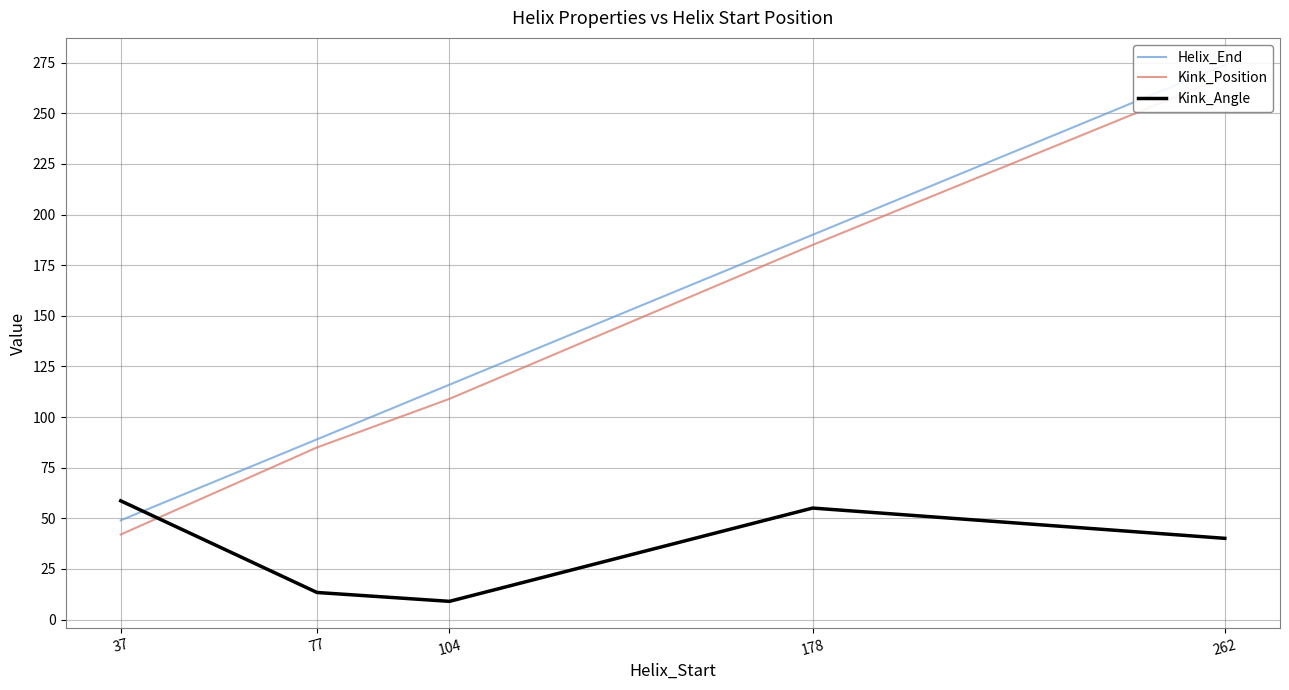

What is the lowest value of the Kink_Angle series?

9.0